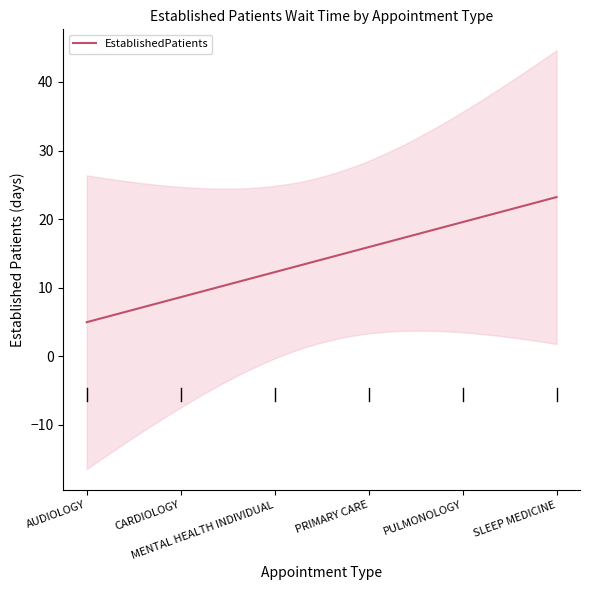

What is the minimum value for EstablishedPatients?

5.0